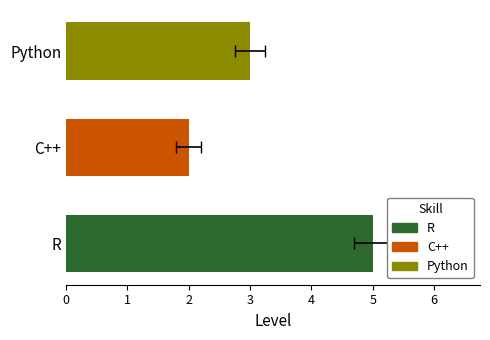

How many values are between 2 and 5?

3